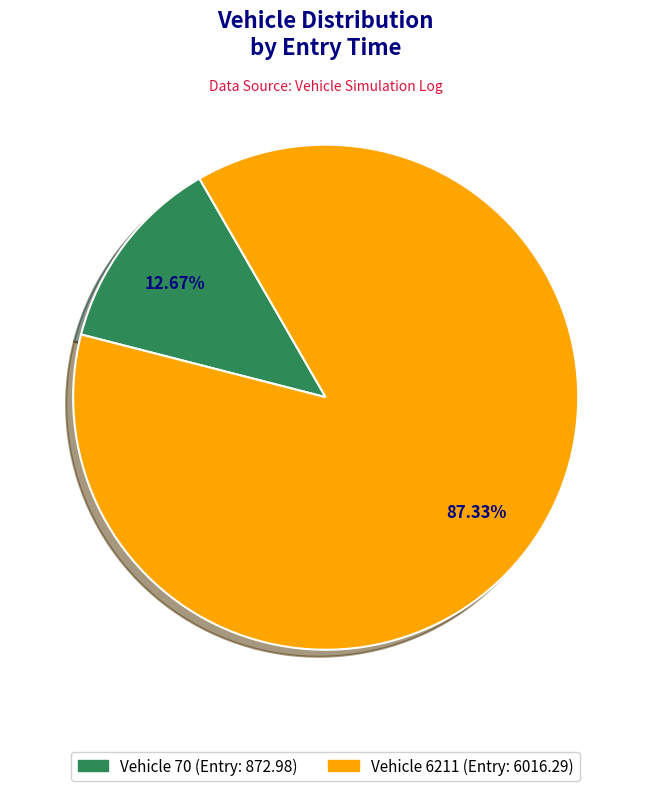

How many slices are in this pie chart?

2